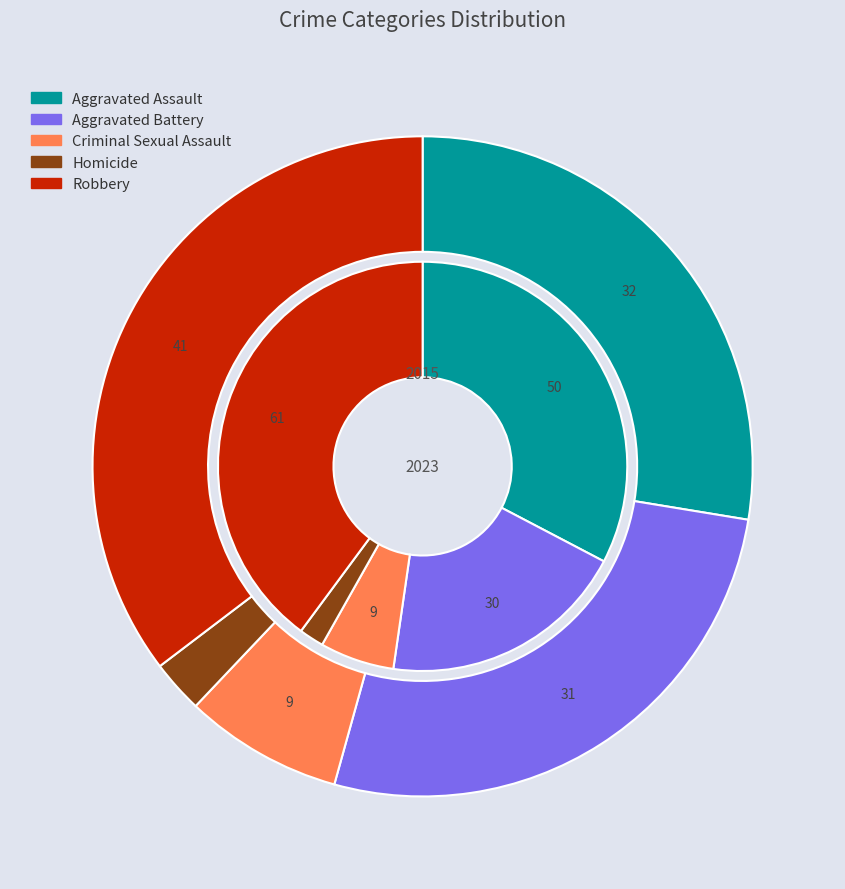

What percentage is the Homicide slice, to the nearest percent?

2%